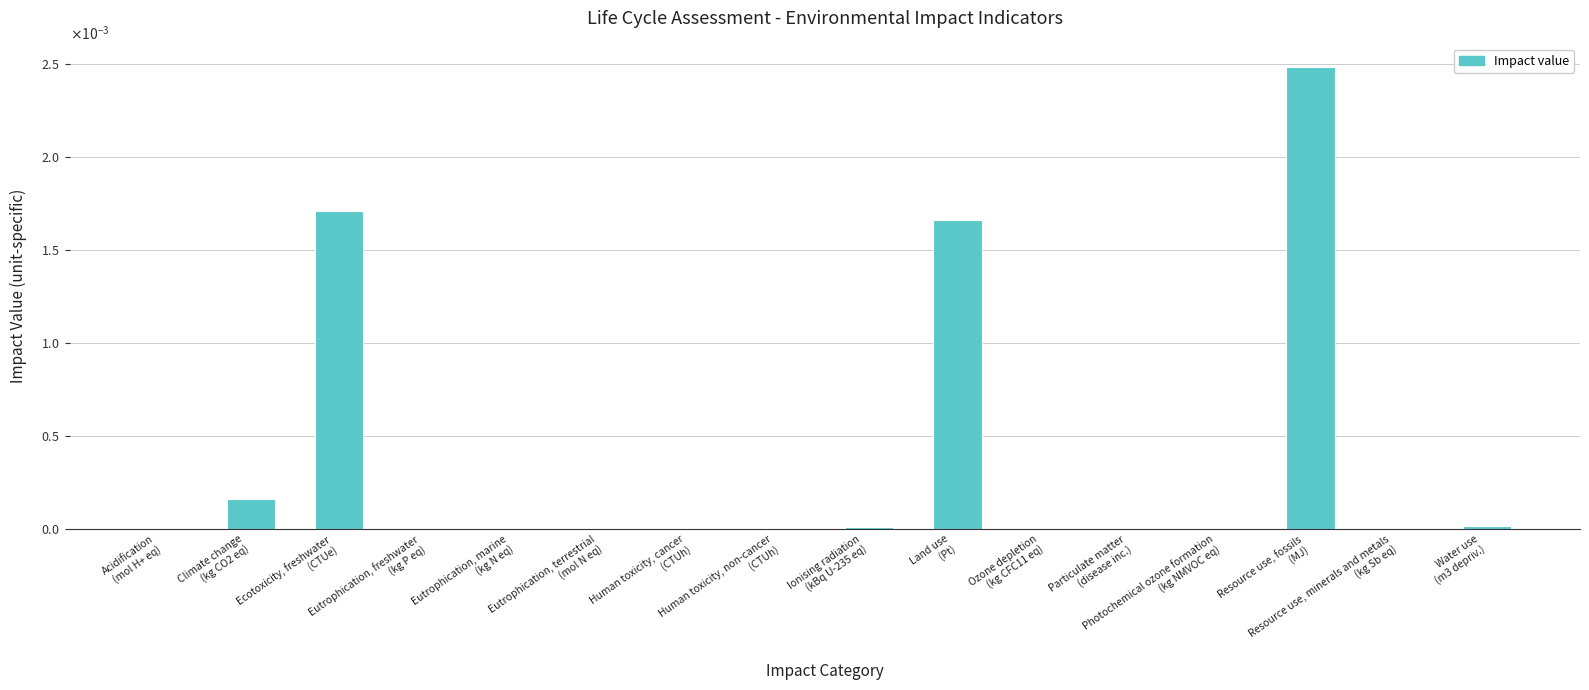

At which label is the value closest to 0?

Human toxicity, cancer
(CTUh)